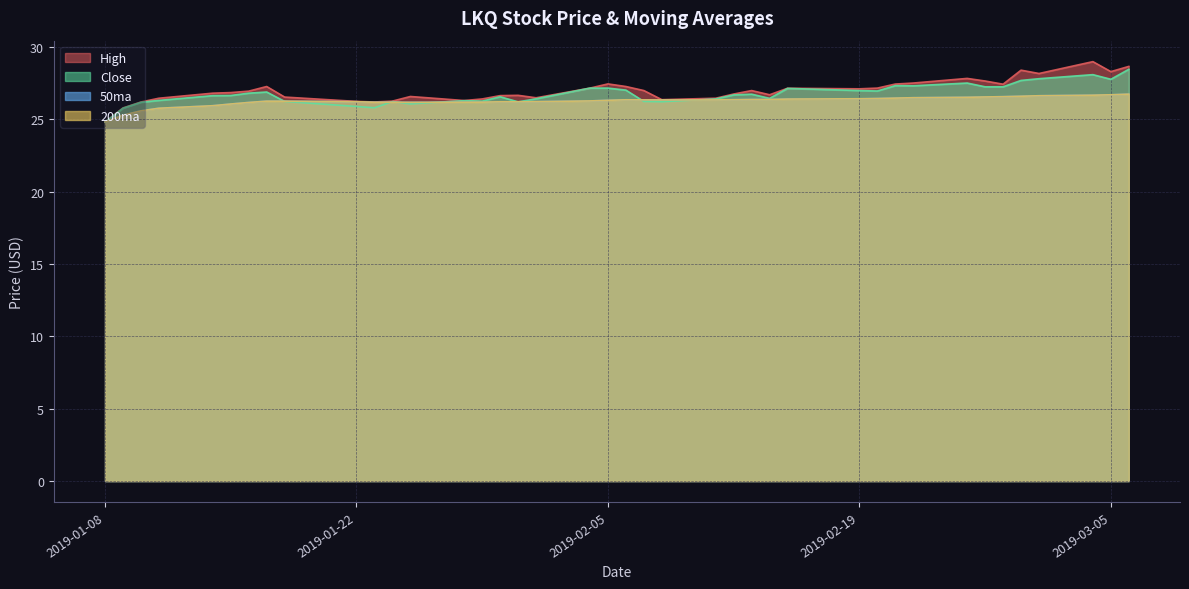

What are all the series names shown in the legend?

High, Close, 50ma, 200ma